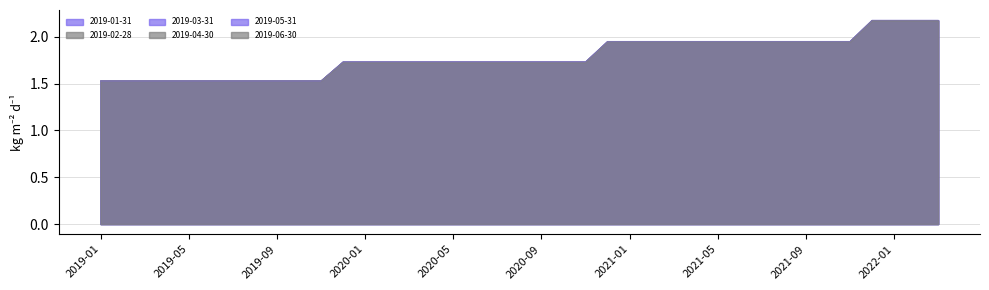

What are all the series names shown in the legend?

2019-01-31, 2019-02-28, 2019-03-31, 2019-04-30, 2019-05-31, 2019-06-30